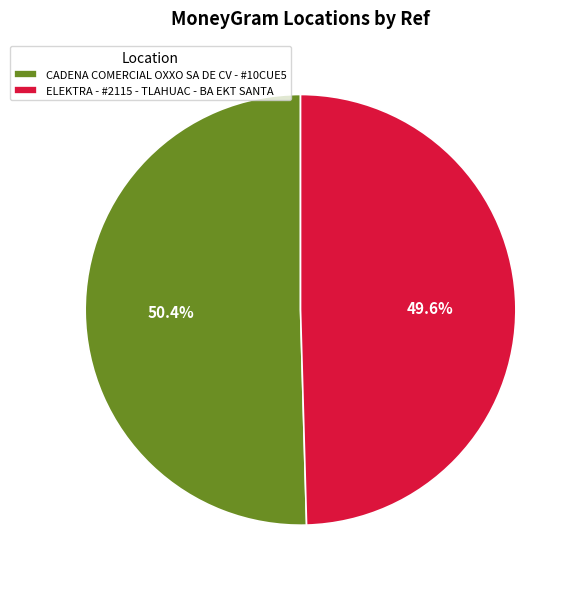

Which slice is the smallest?

ELEKTRA - #2115 - TLAHUAC - BA EKT SANTA